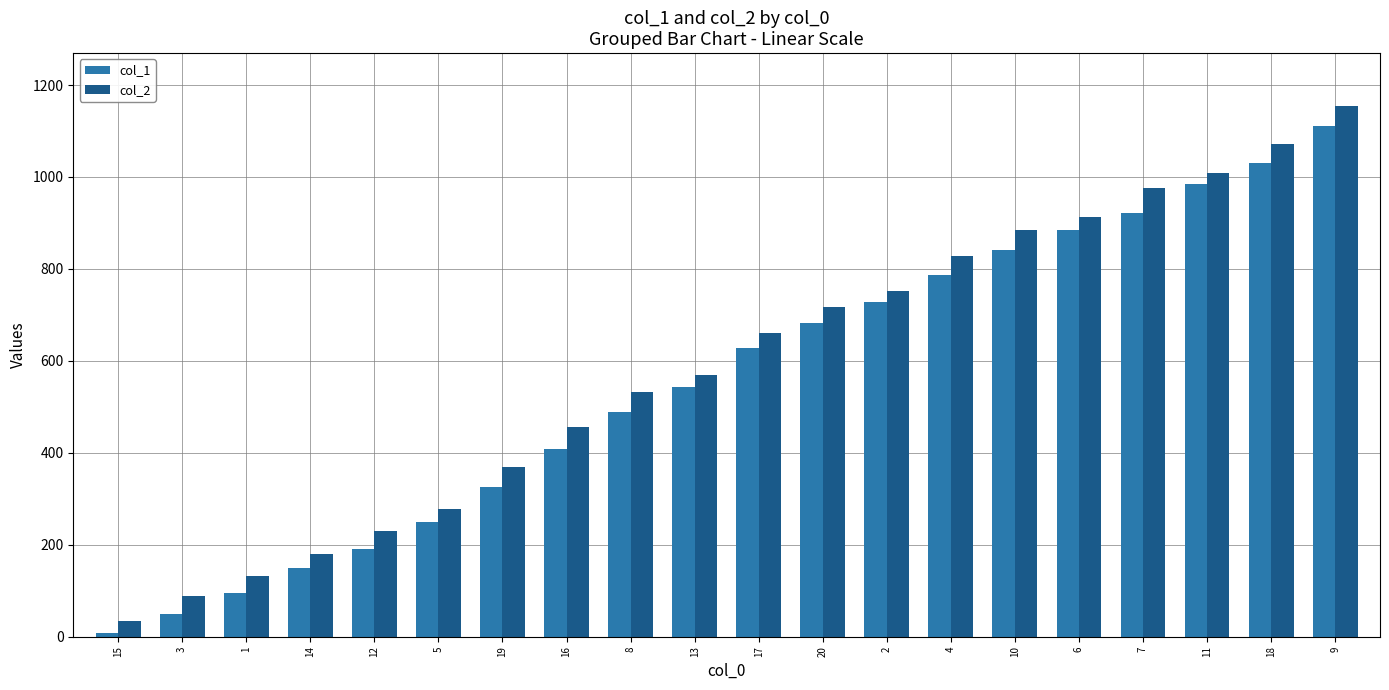

Which series has the largest range (max minus min)?

col_2